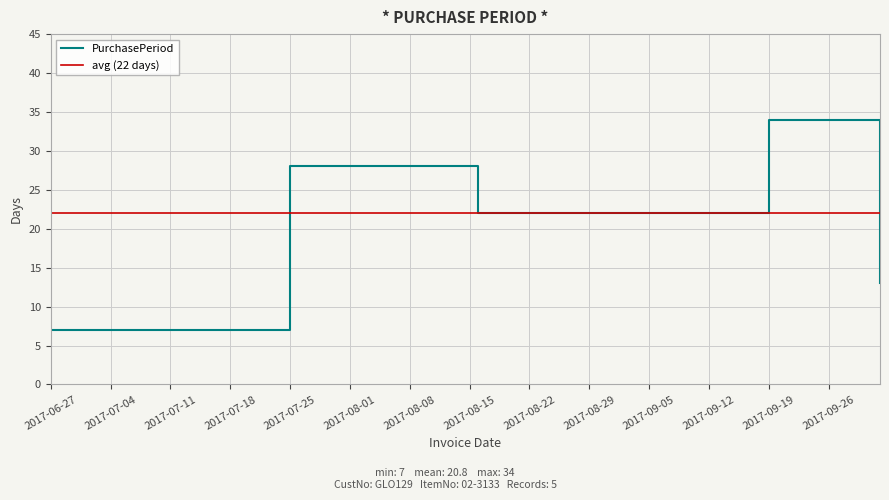

At which label does the data first exceed 22?

2017-07-25